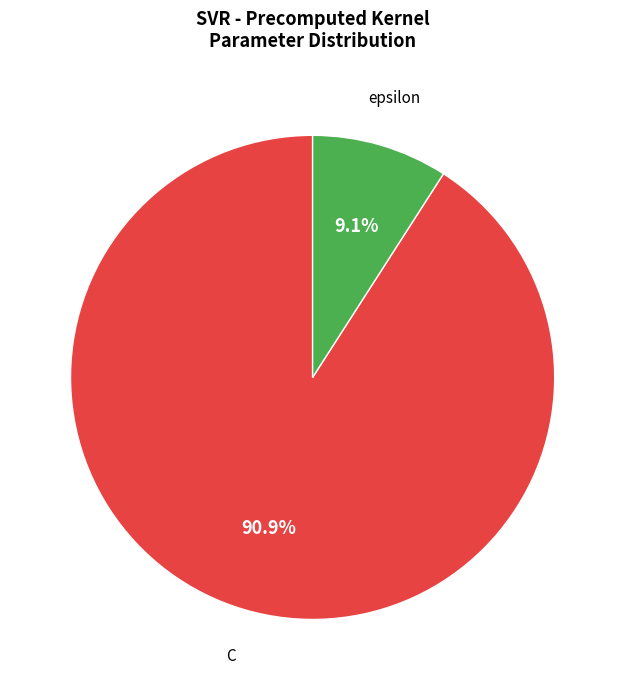

The C slice represents 99% of the pie. True or false?

False